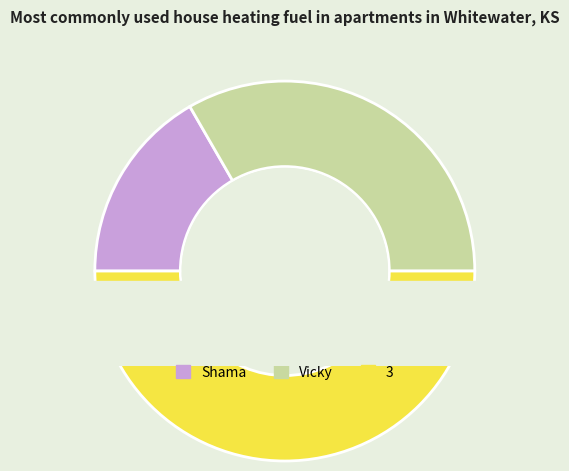

Is there a majority slice in this chart?

No